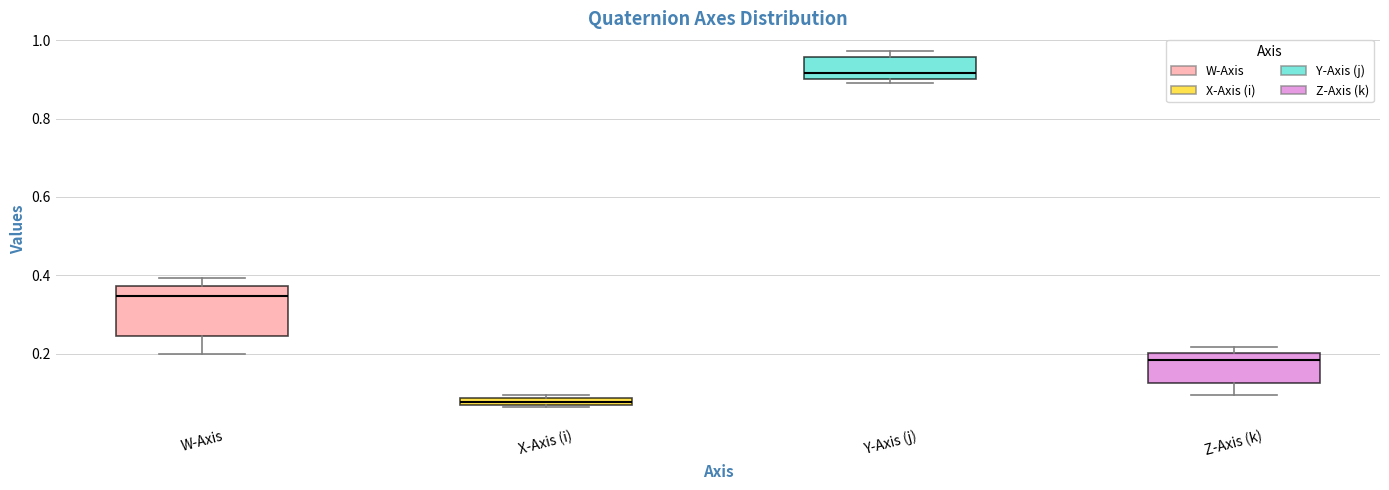

Comparing the boxes themselves (not the whiskers), which one is the tallest?

W-Axis